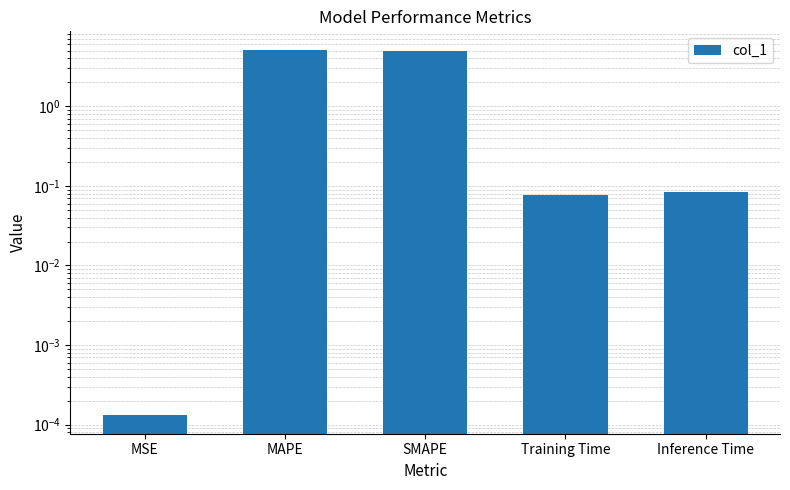

What is the greatest value displayed?

5.2